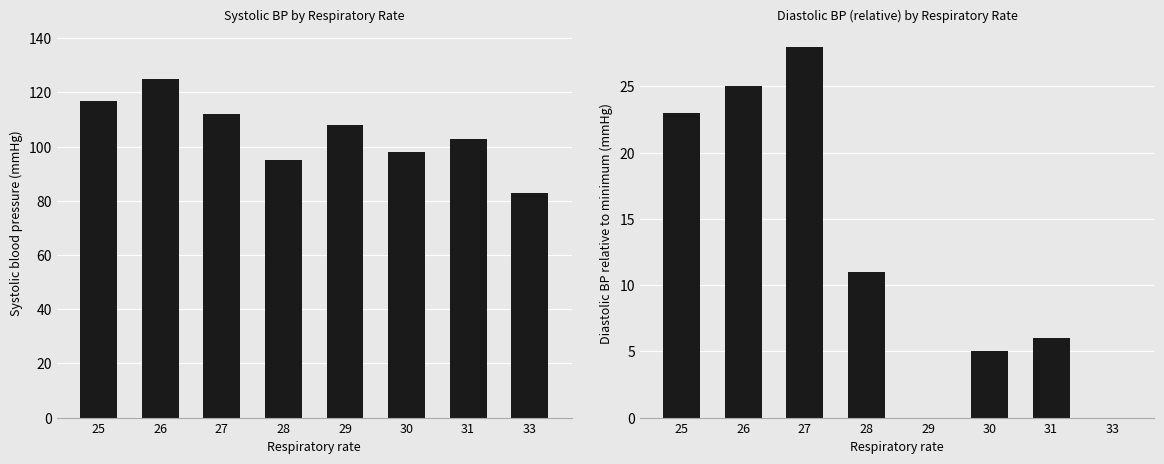

Reading left to right, list all the values displayed in this chart.

Systolic blood pressure: 117	125	112	95	108	98	103	83
Diastolic blood pressure: 23	25	28	11	0	5	6	0